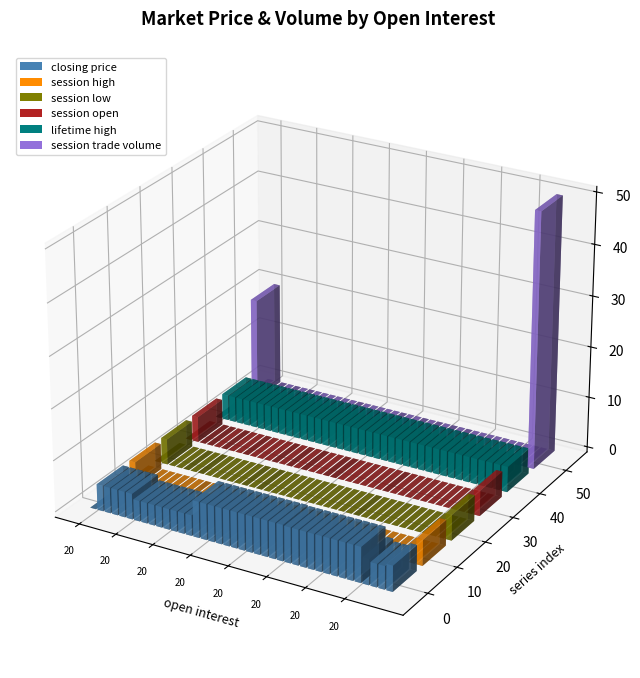

True or false: lifetime high has a value of 6.6 at 20.

False